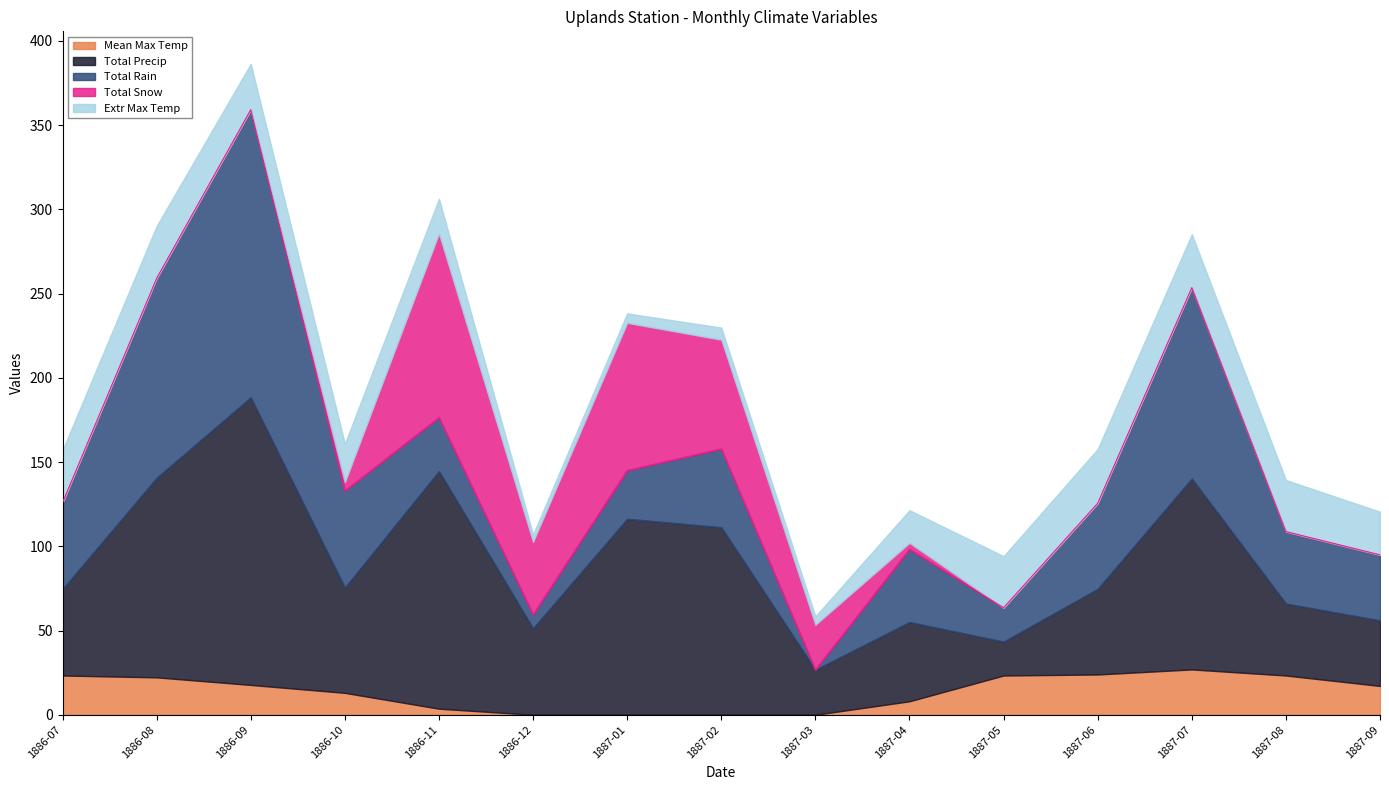

What position from the left is 1887-03?

9